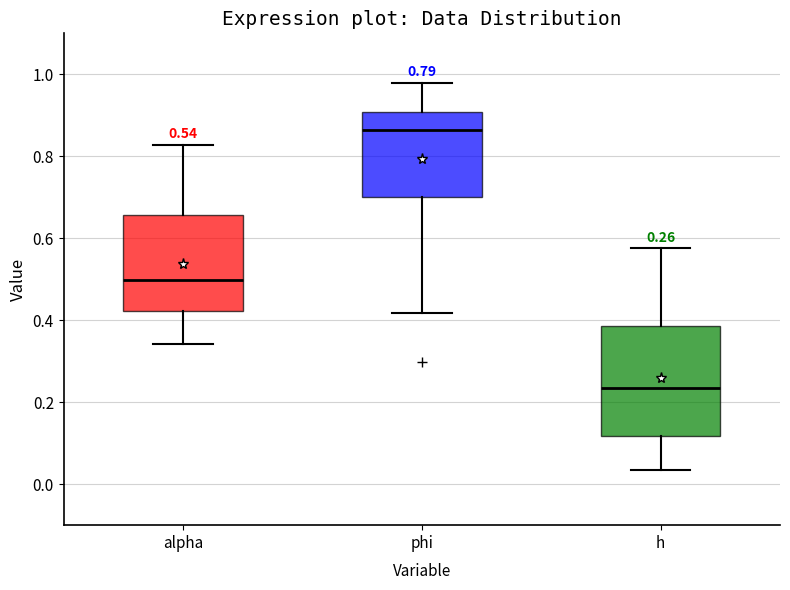

Which box's median line is the lowest?

h